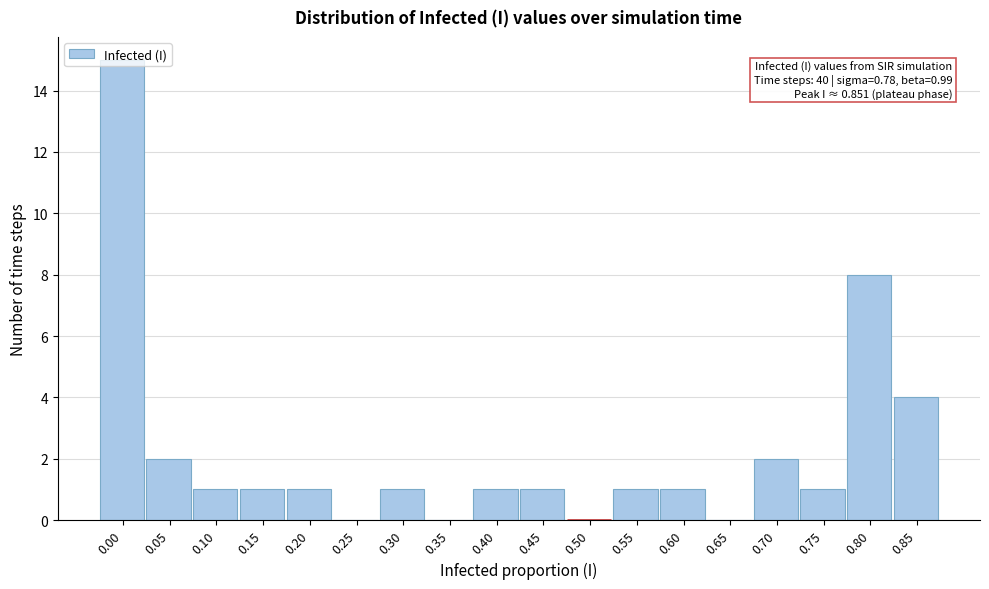

What is the maximum value shown in the chart?

15